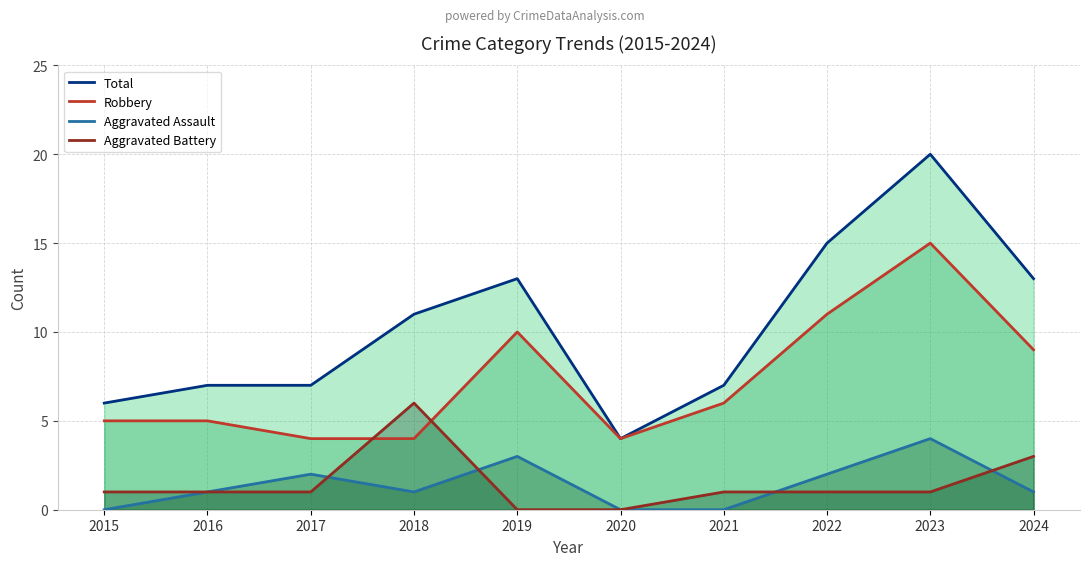

At 2018, list the series in order from smallest to largest.

Aggravated Assault, Robbery, Aggravated Battery, Total